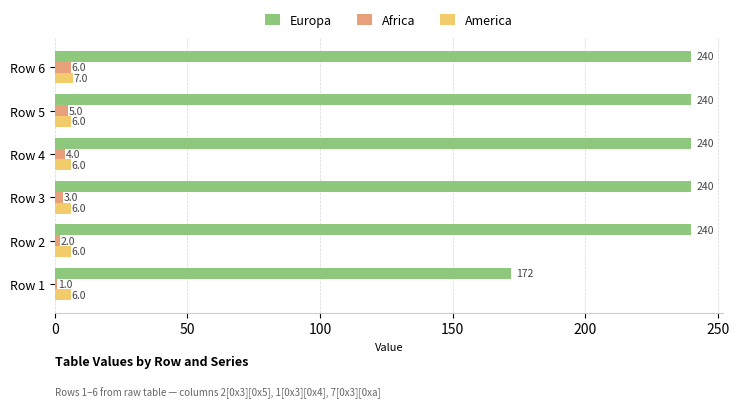

Which series has the largest total across all categories?

Europa